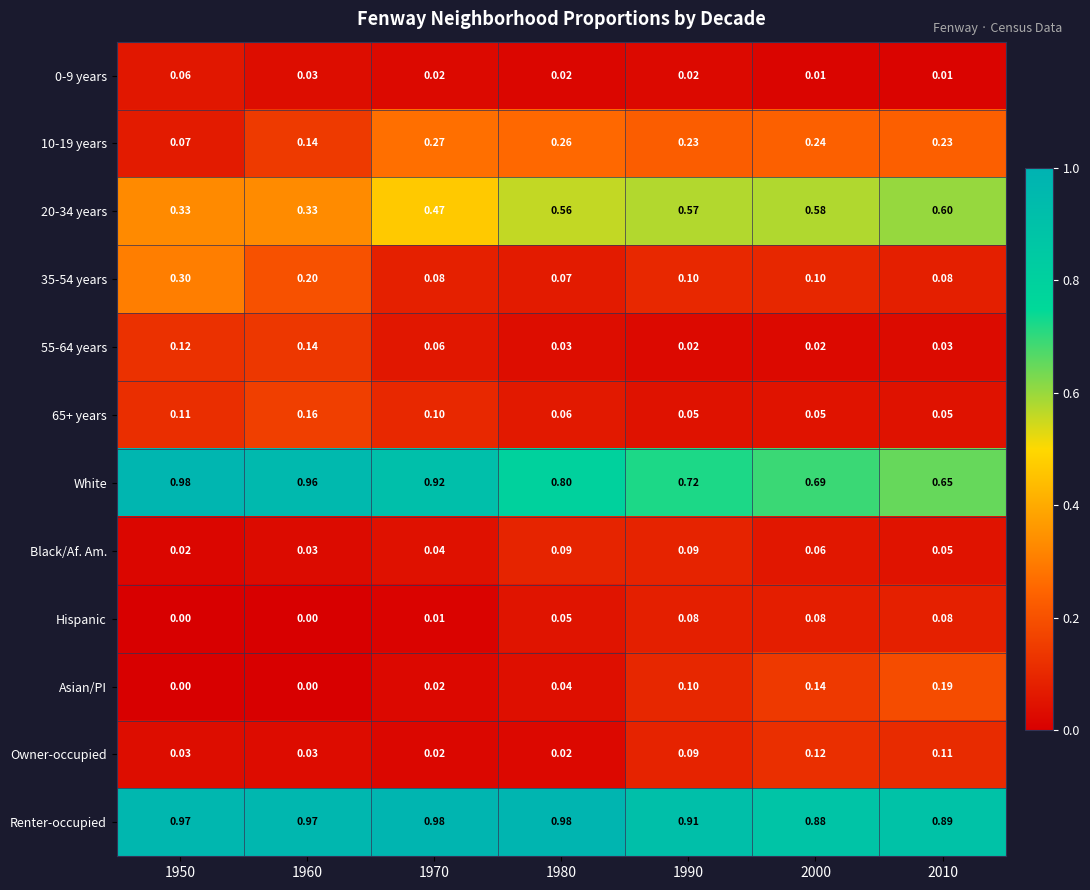

Which series has the largest total across all categories?

Renter-occupied